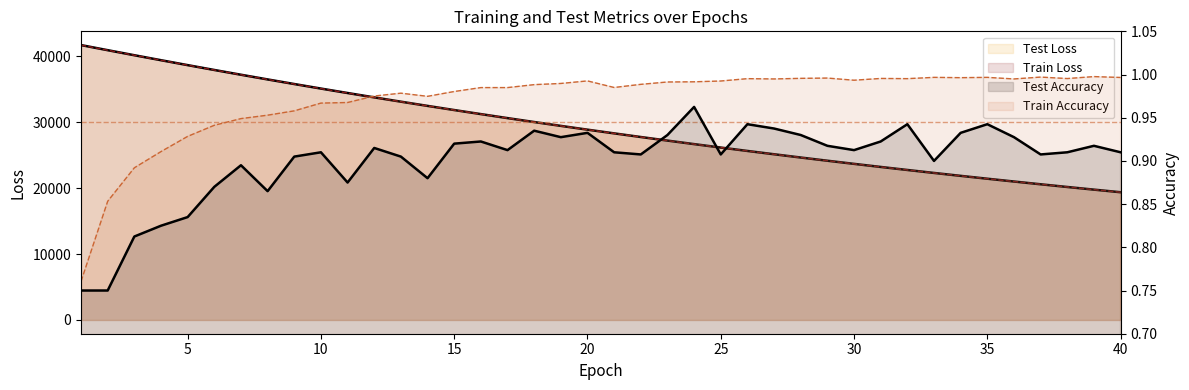

Where does the train_loss series first go above 28884?

1